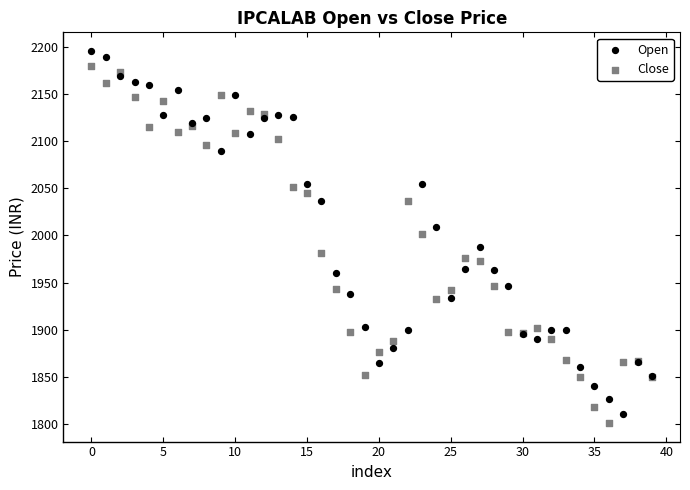

Which series has the widest spread of Y values?

Open